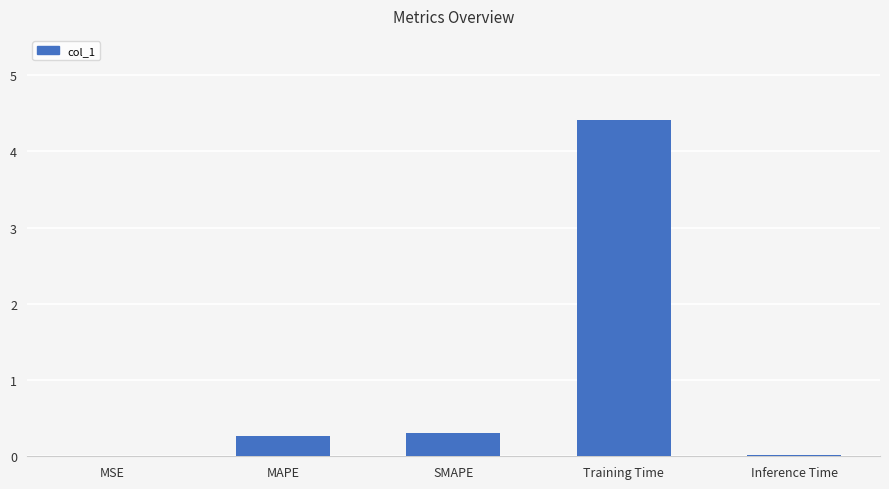

True or false: the data shows 4.4 at Training Time.

True